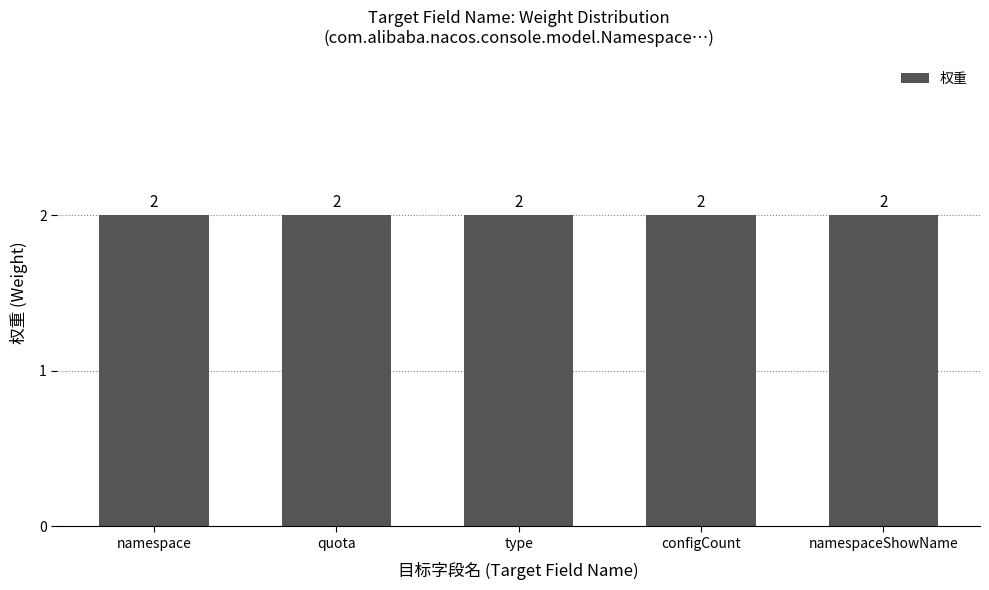

Does the chart contain any negative values?

No